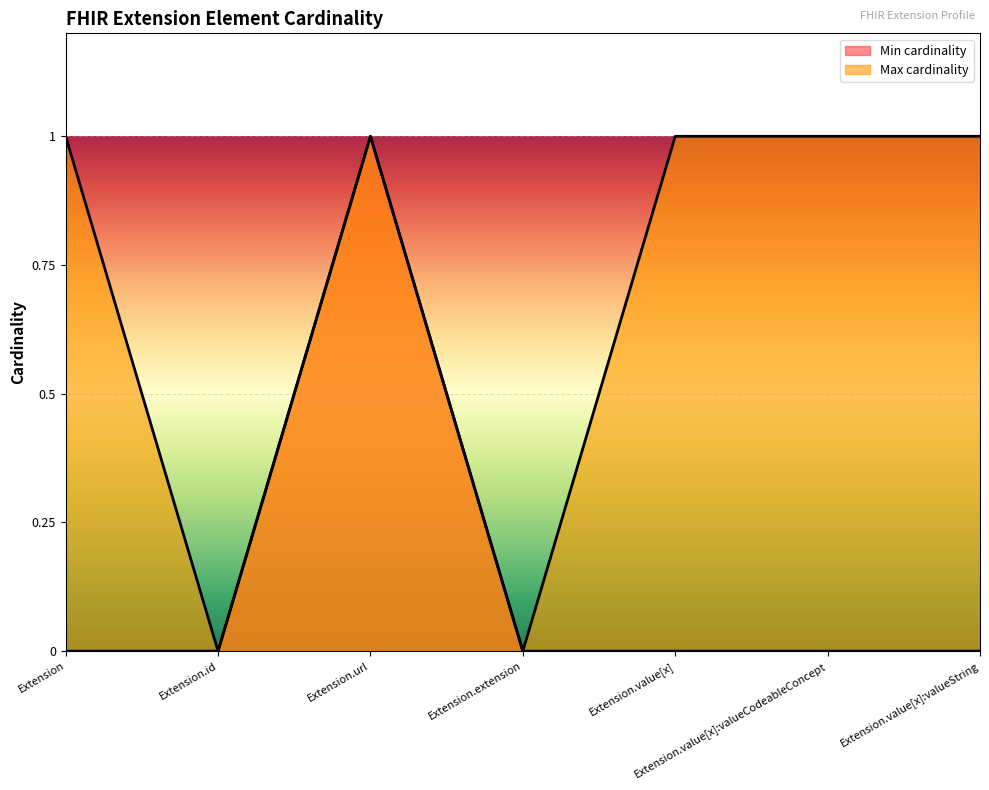

True or false: Min cardinality and Max cardinality cross at least once.

False